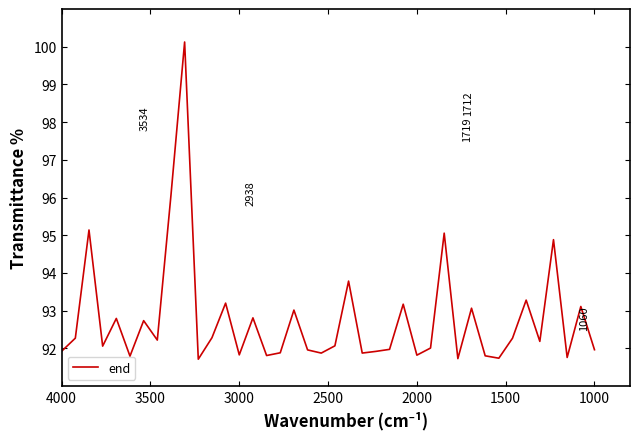

Is it true that the value at 8 is 139.9?

False